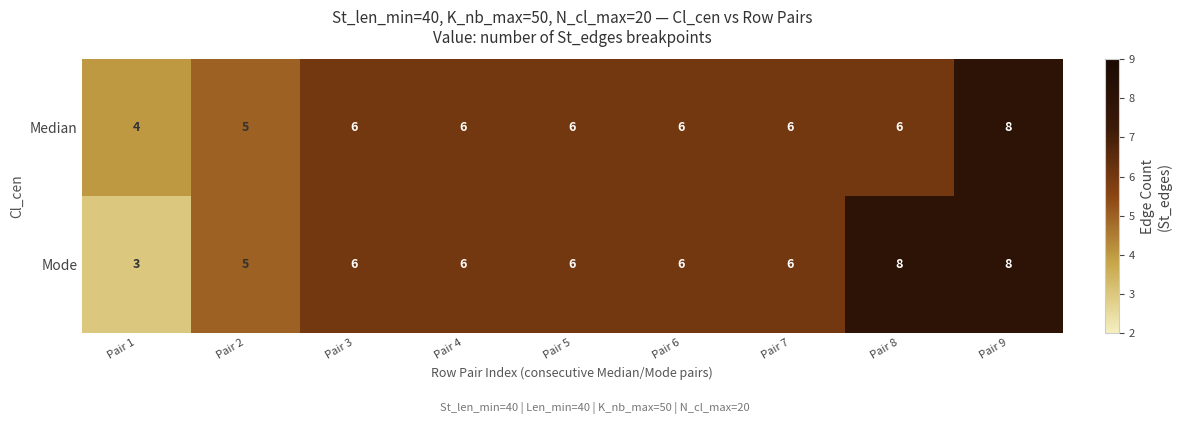

Which series has the largest total across all categories?

Mode